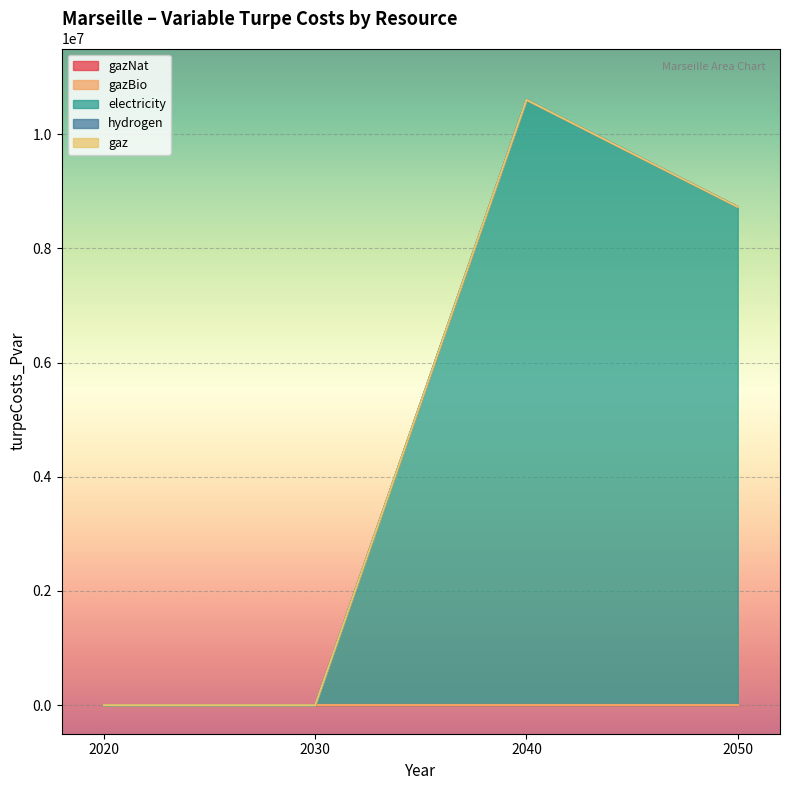

Which category has the highest value in the gazBio series?

2020